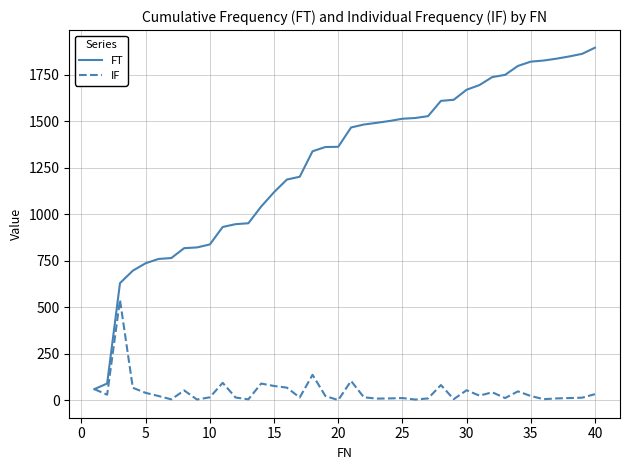

Which series has the largest total across all categories?

FT